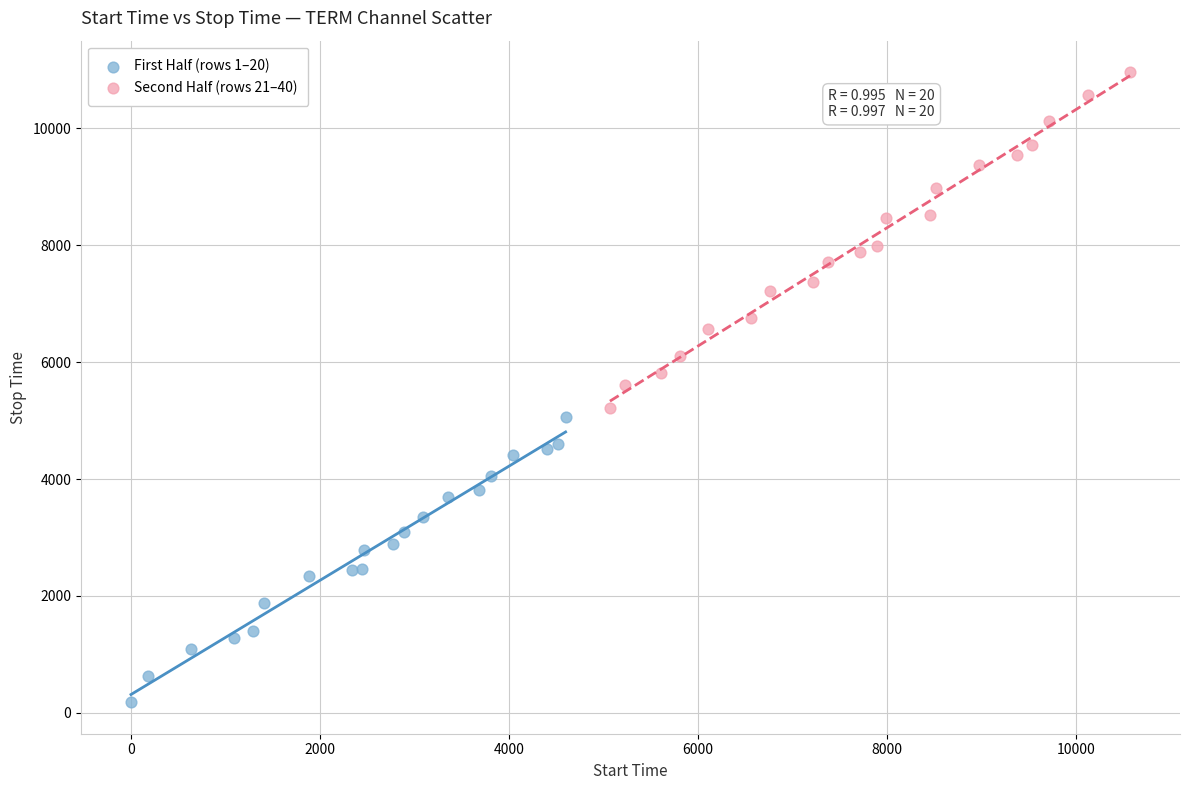

Which series contains the highest Y value?

Second Half (rows 21–40)